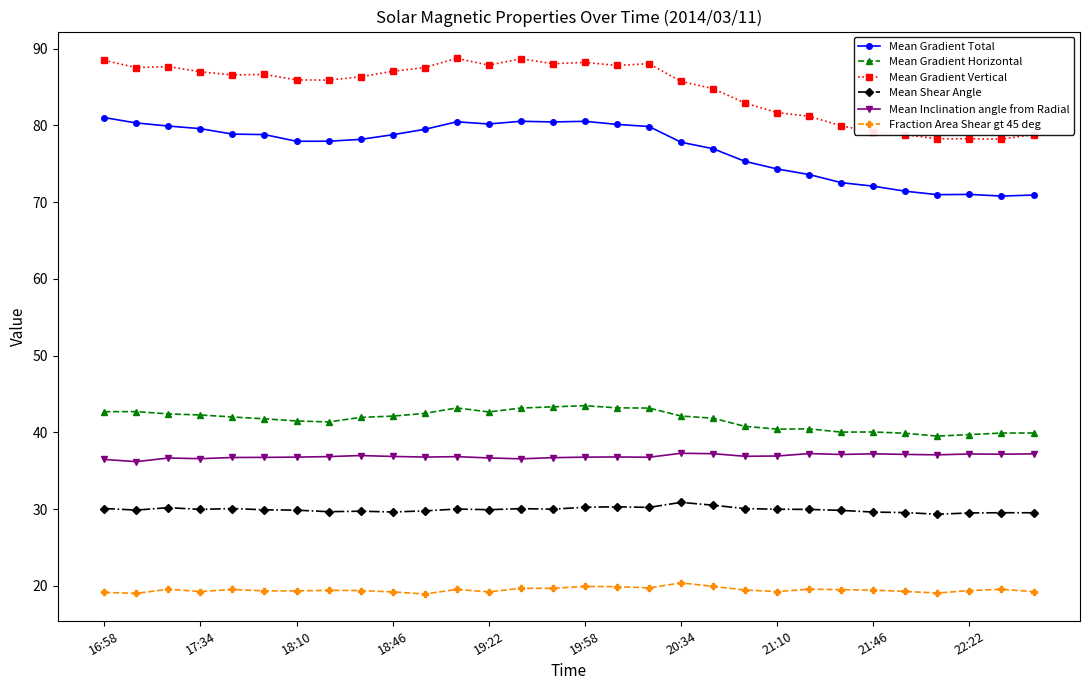

What is the difference between the second highest and second lowest values in the Mean Gradient Vertical series?

10.4